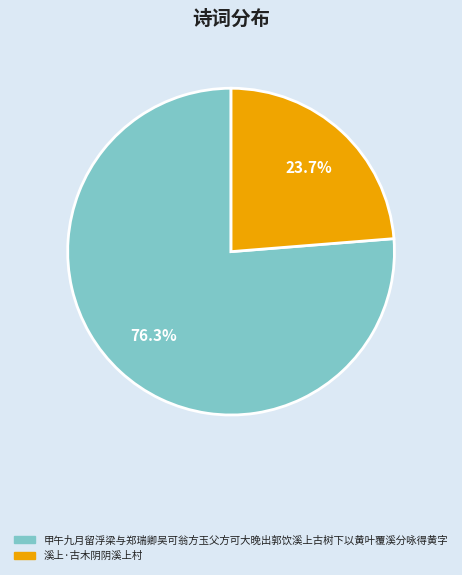

What is the ratio of the value at 甲午九月留浮梁与郑瑞卿吴可翁方玉父方可大晚出郭饮溪上古树下以黄叶覆溪分咏得黄字 to the value at 溪上·古木阴阴溪上村?

3.2